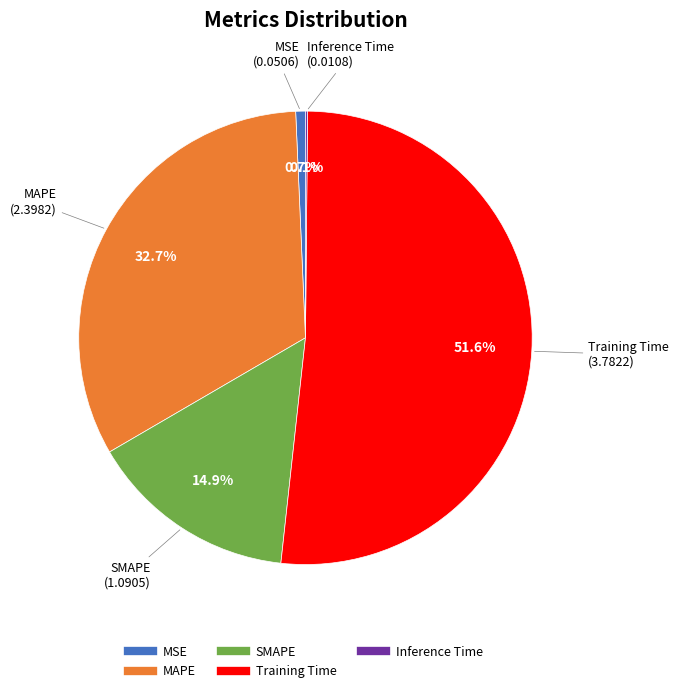

To the nearest percent, what is the combined percentage of Training Time and MAPE?

84%